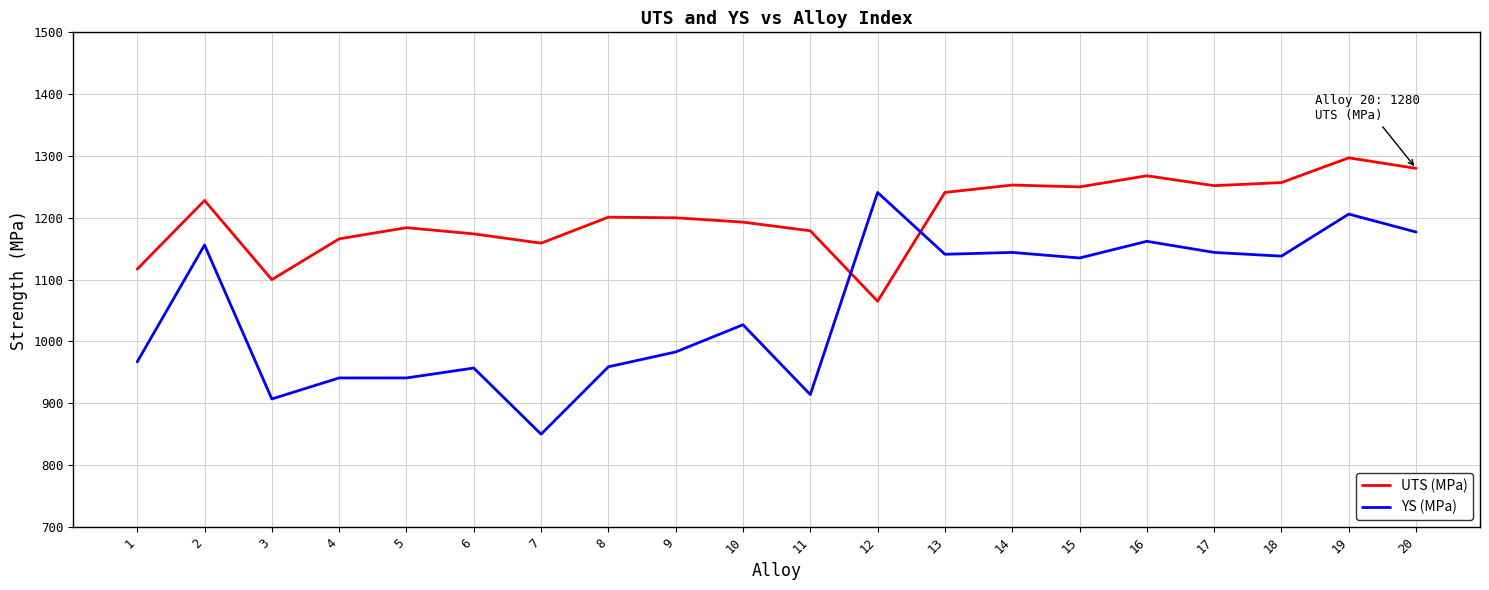

List the series in order of their overall mean, highest first.

UTS (MPa), YS (MPa)